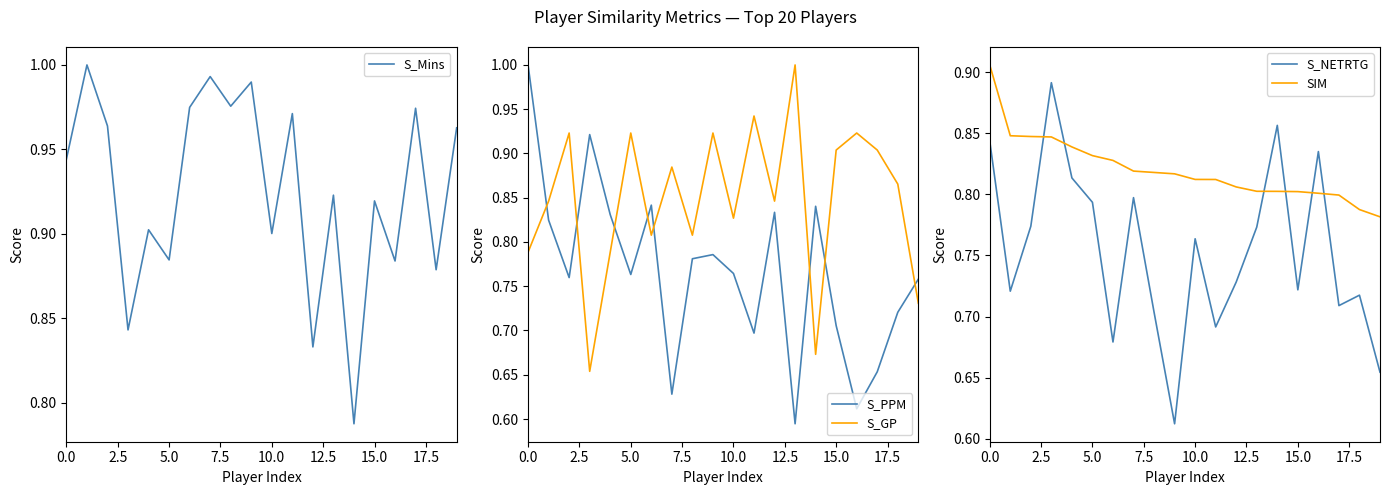

The value of S_NETRTG at 0.0 is 1.3. True or false?

False